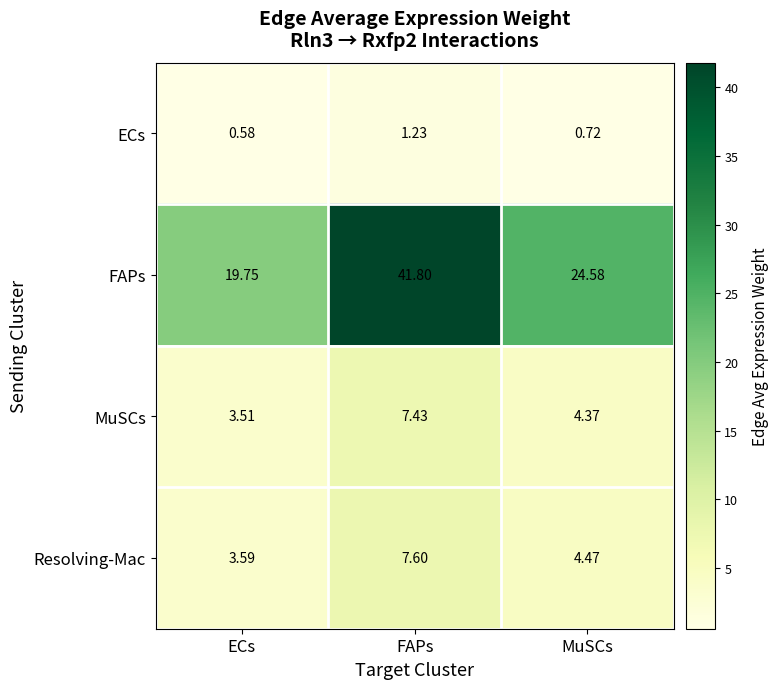

Which series has the widest spread of values?

FAPs